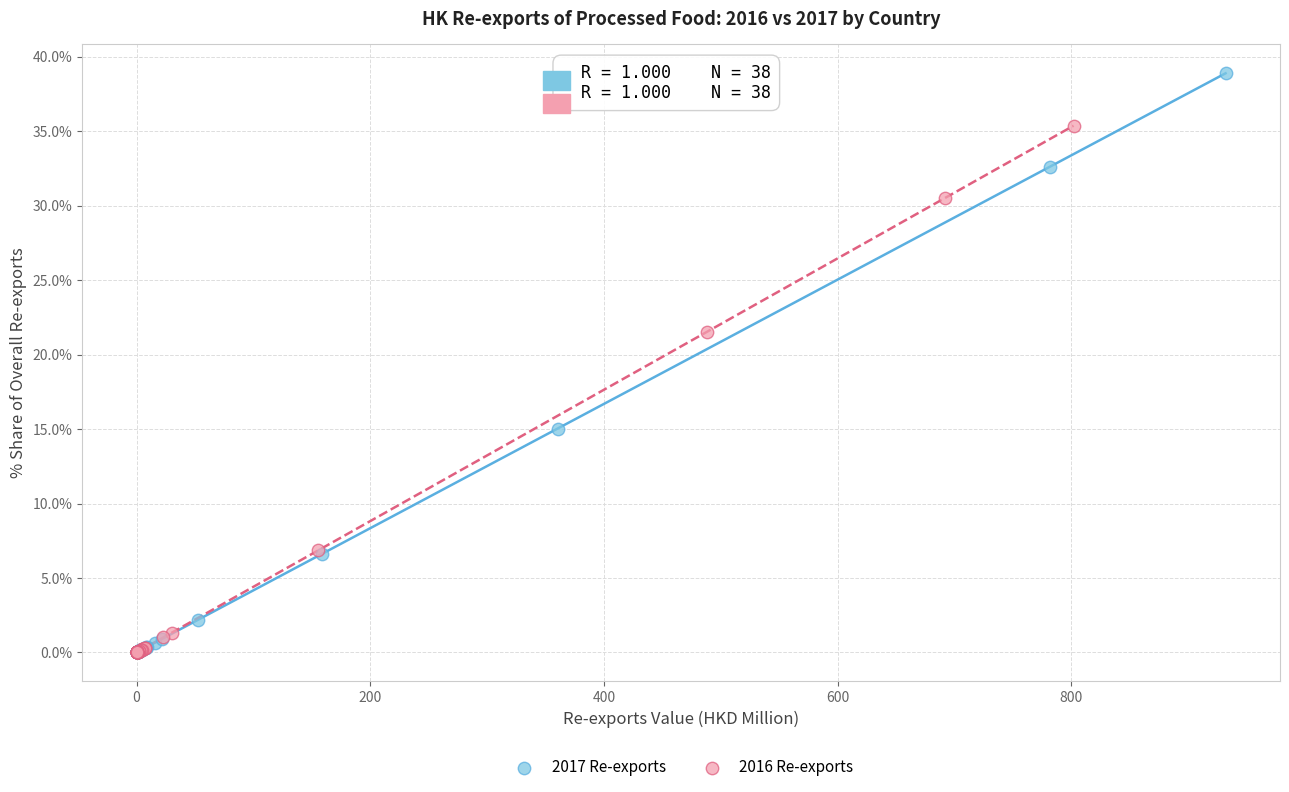

Which series has the largest Y range (max minus min)?

2017 Re-exports